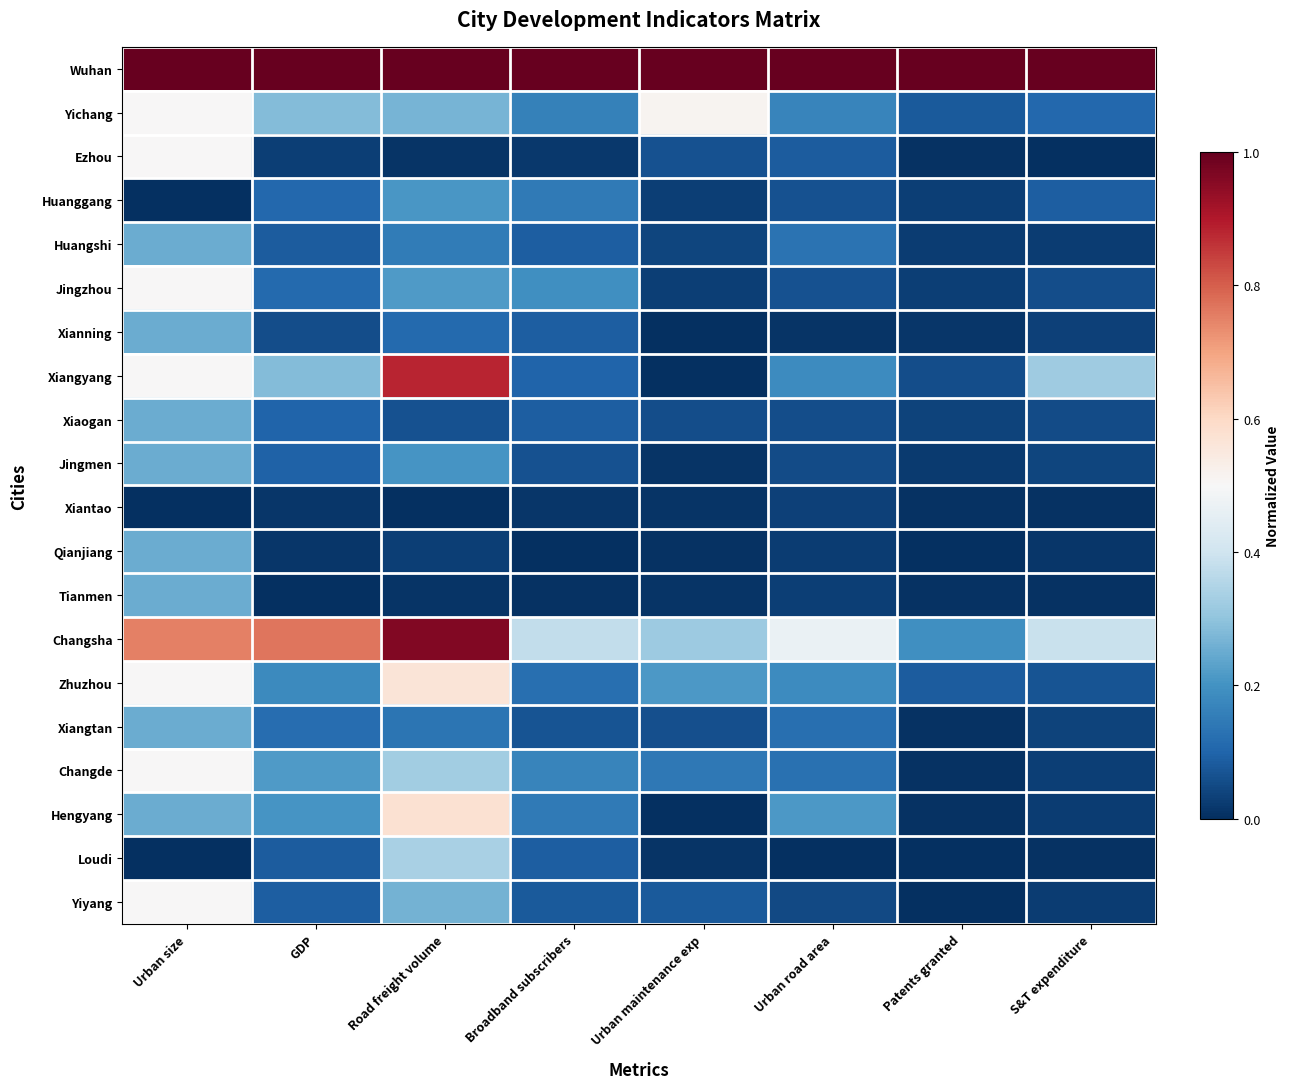

How many distinct data groups are displayed?

20